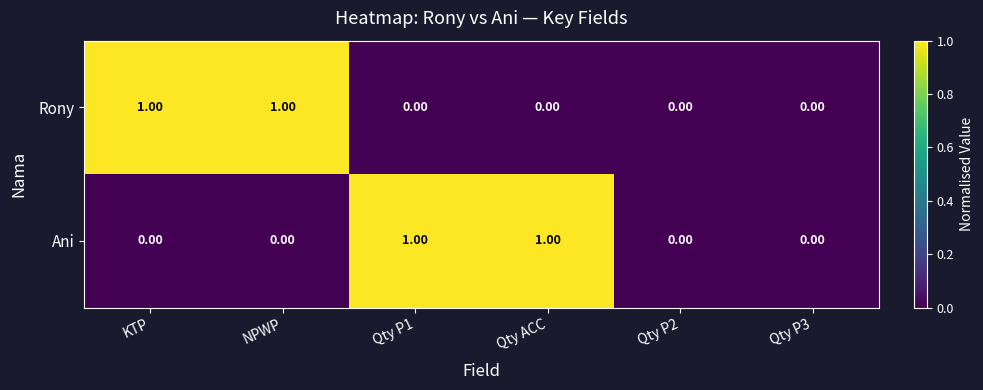

Is the value of Ani at Qty P2 greater than the value of Rony at NPWP?

No